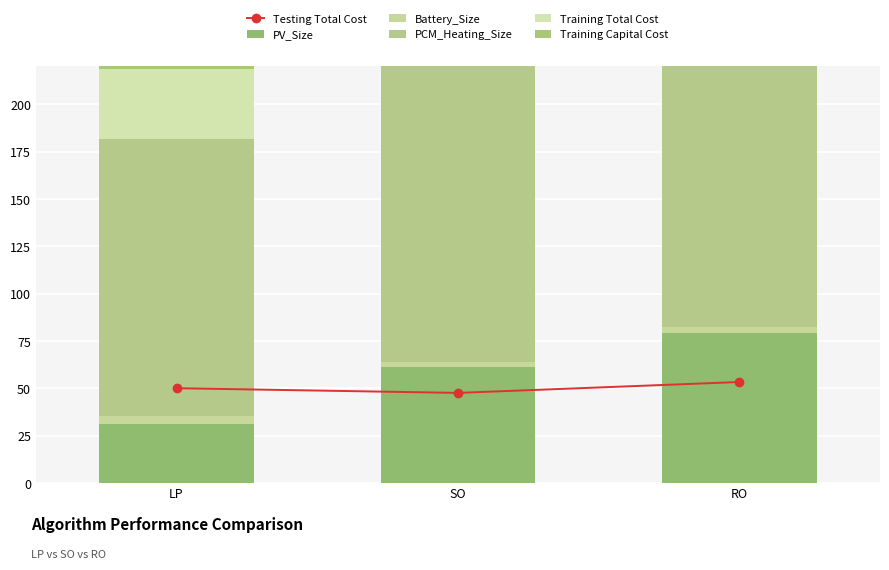

How many data points in Battery_Size are above 3?

2